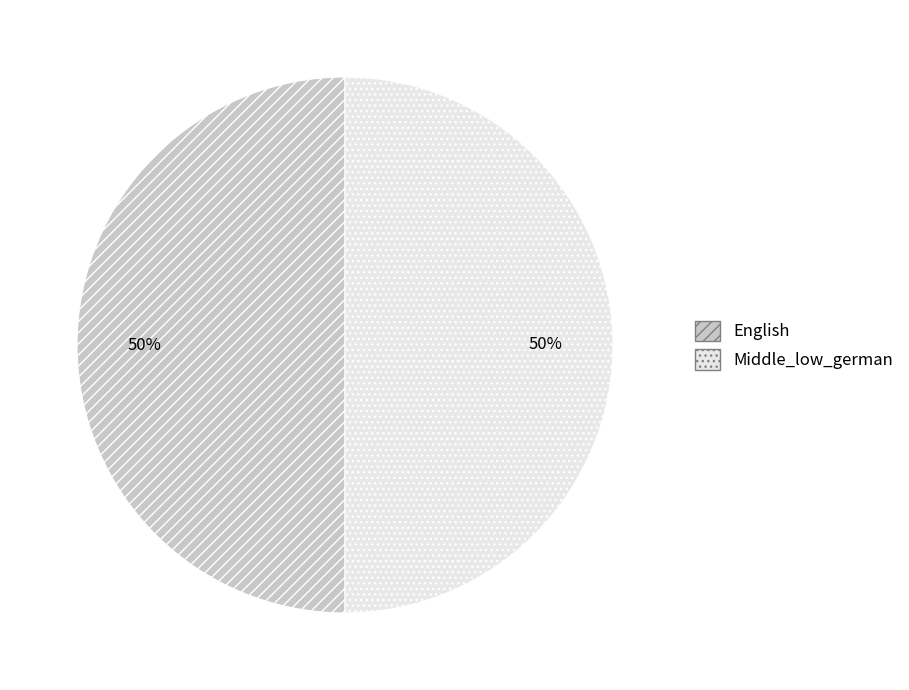

To the nearest percent, what is the combined percentage of English and Middle_low_german?

100%